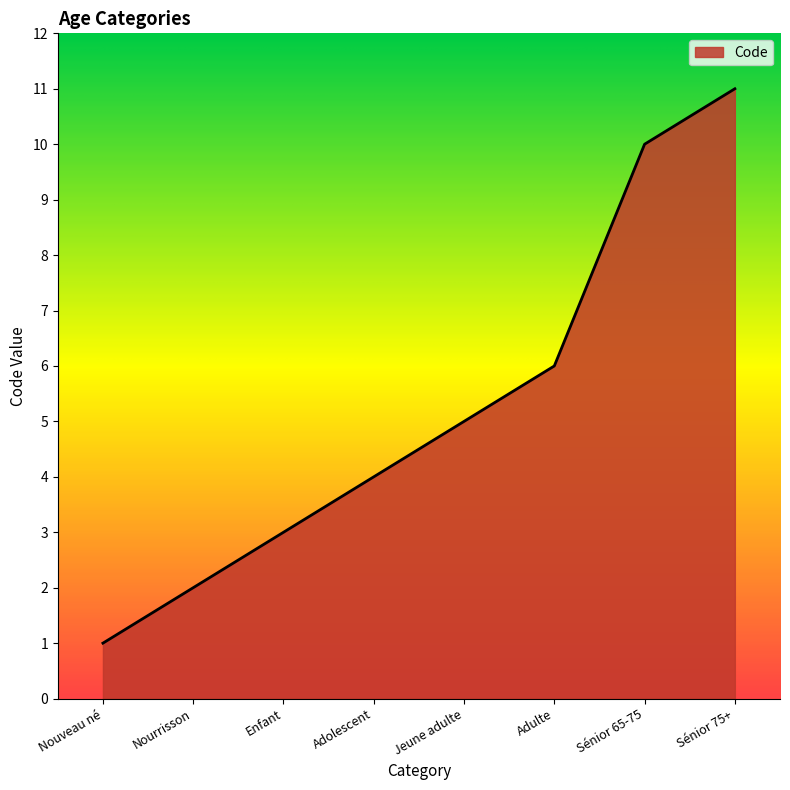

Reading left to right, what are all the values shown in this chart?

Nouveau né=1	Nourrisson=2	Enfant=3	Adolescent=4	Jeune adulte=5	Adulte=6	Sénior 65-75=10	Sénior 75+=11